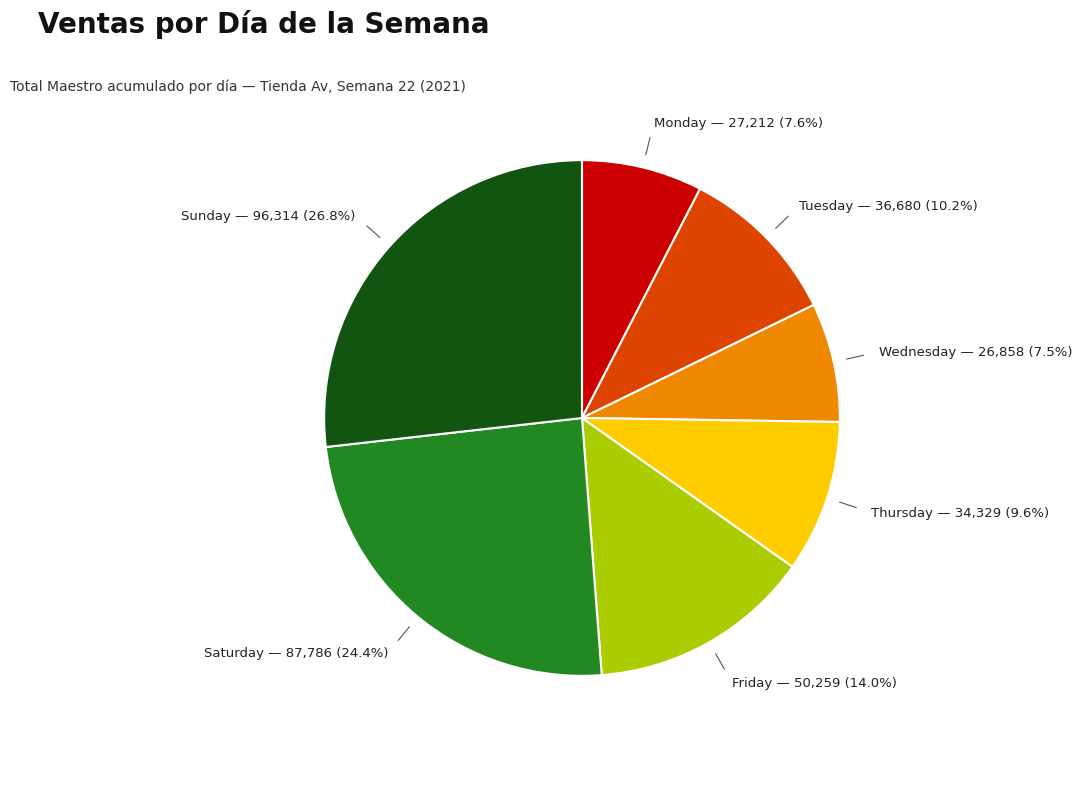

How many slices are in this pie chart?

7